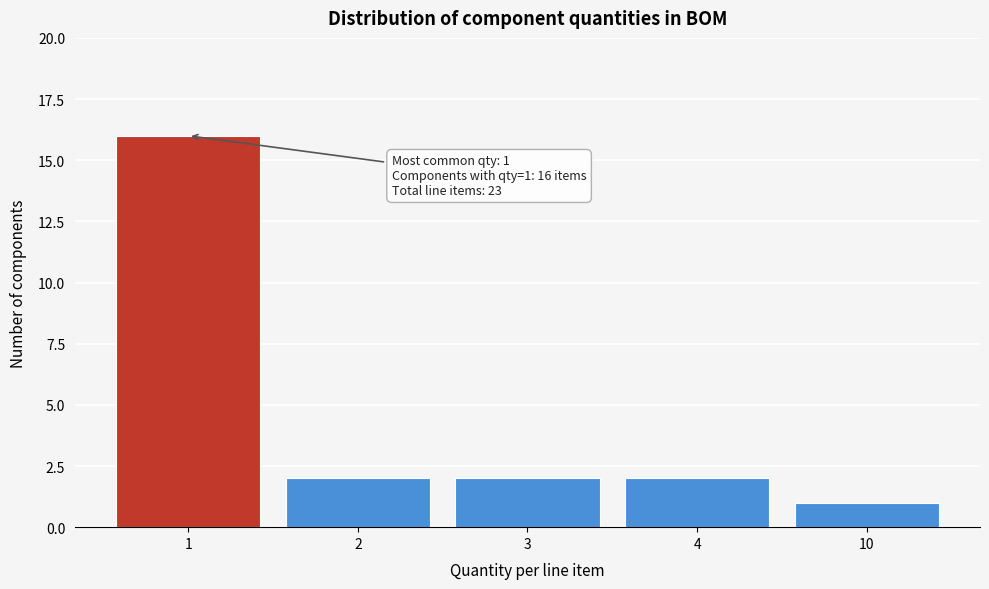

Reading left to right, transcribe all the data shown in this chart.

16	2	2	2	1